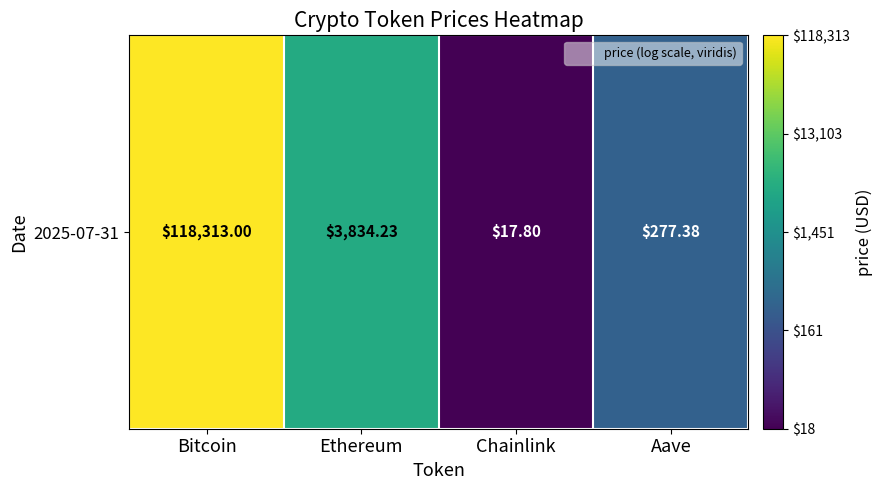

What is the smallest value displayed?

1.3